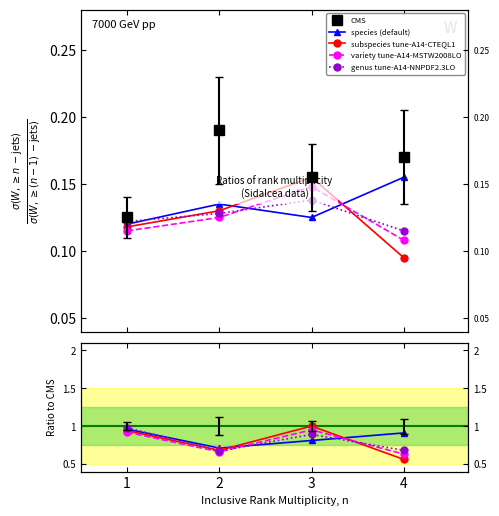

What are all the series names shown in the legend?

CMS, species, subspecies, variety, genus